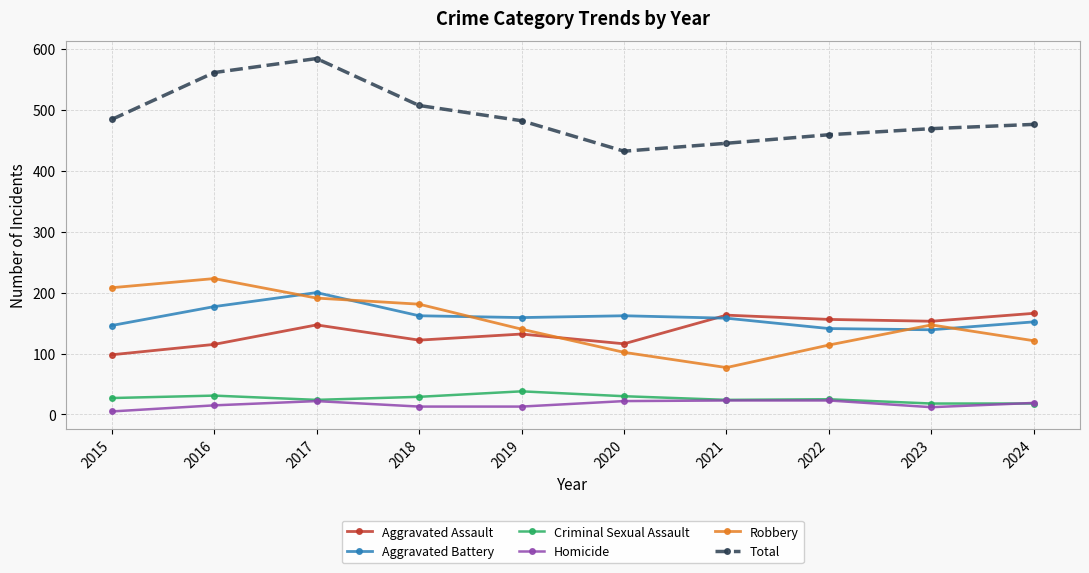

Which series changed the most between 2016 and 2023?

Total